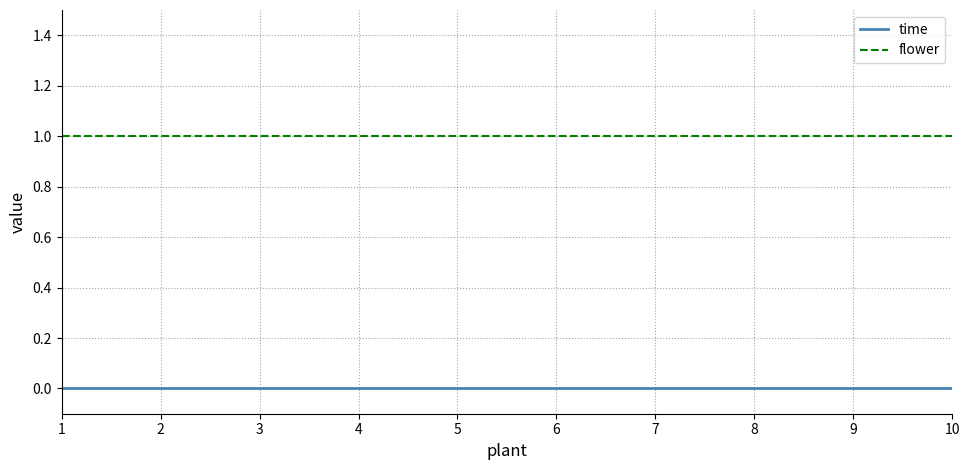

The value of flower at 8 is 1. True or false?

True